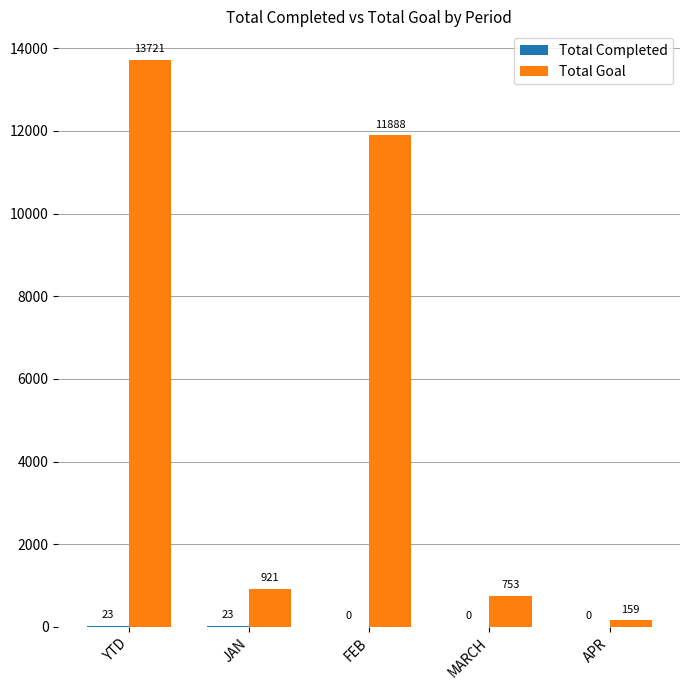

True or false: Total Goal has a value of 11888 at FEB.

True